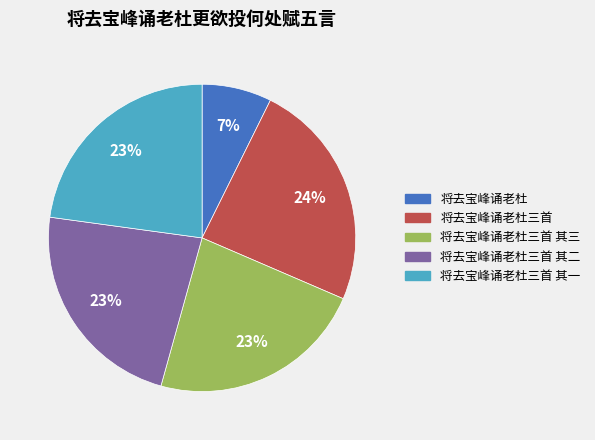

Does any single category account for the majority?

No